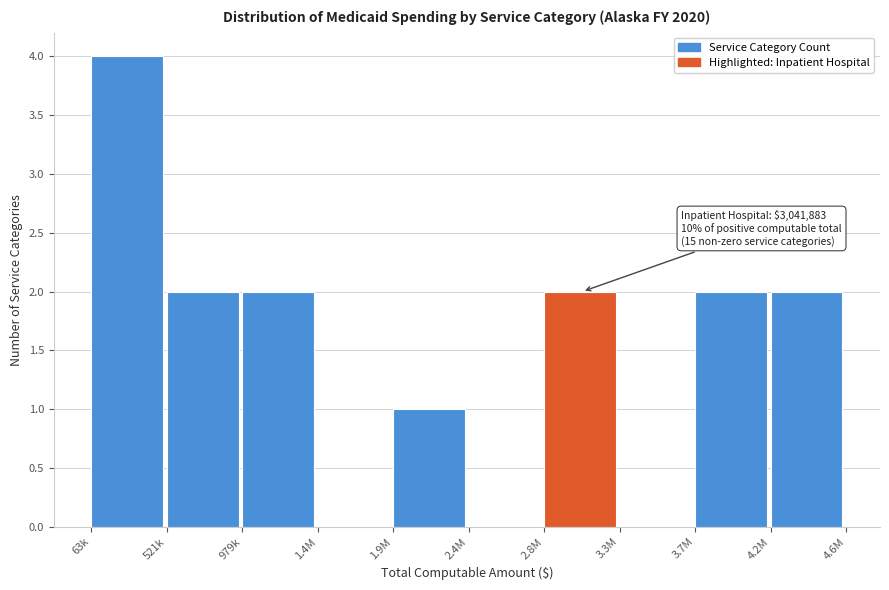

Reading left to right, transcribe all the data shown in this chart.

63k=4	521k=2	979k=2	1.4M=0	1.9M=1	2.4M=0	2.8M=2	3.3M=0	3.7M=2	4.2M=2